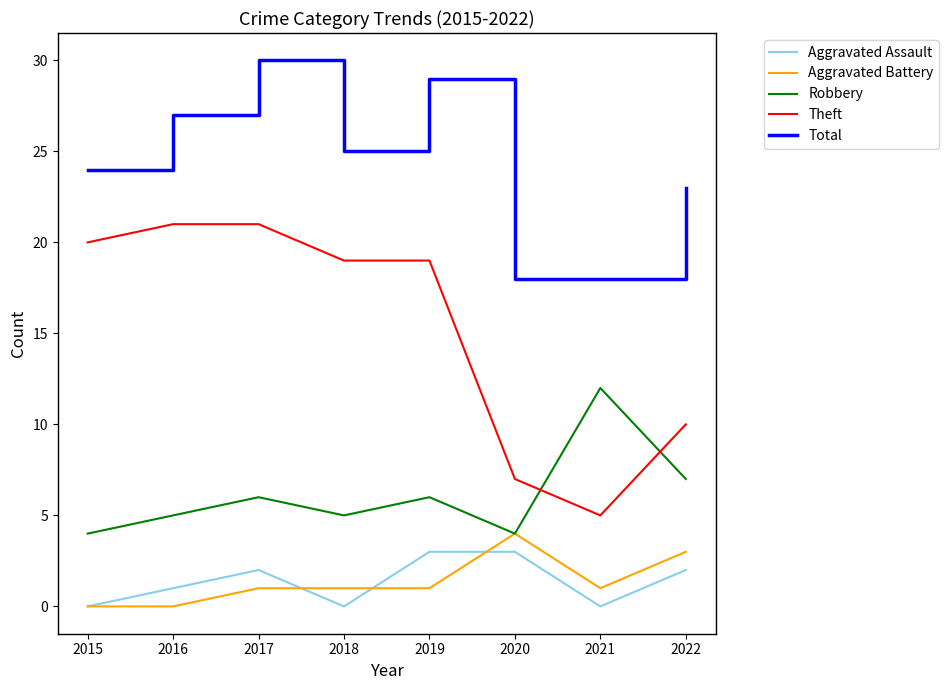

The value of Aggravated Battery at 2018 is 1. True or false?

True